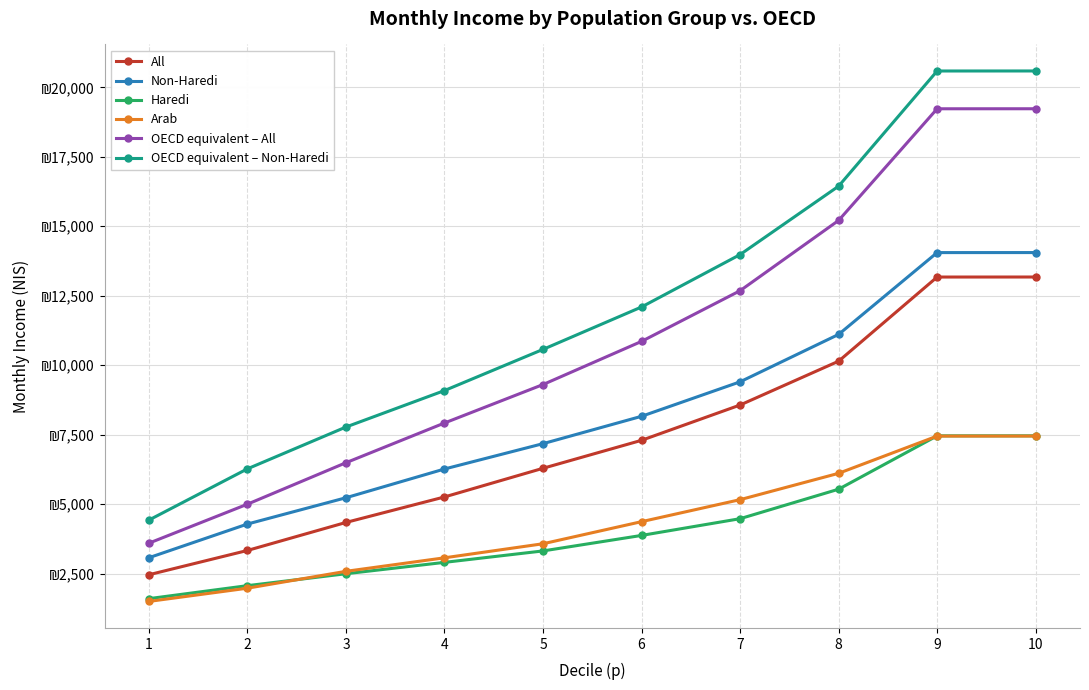

What are all the series names shown in the legend?

All, Non-Haredi, Haredi, Arab, OECD equivalent – All, OECD equivalent – Non-Haredi